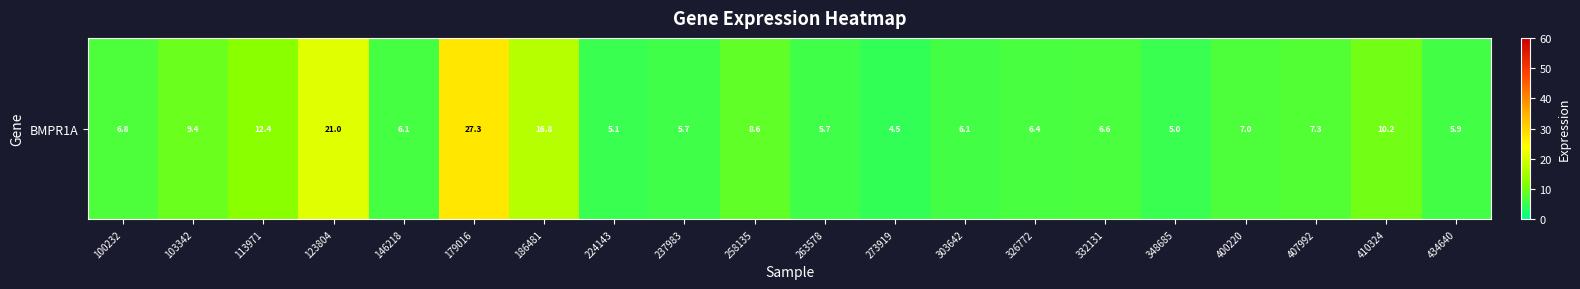

Between 407992 and 186481, which is larger?

186481